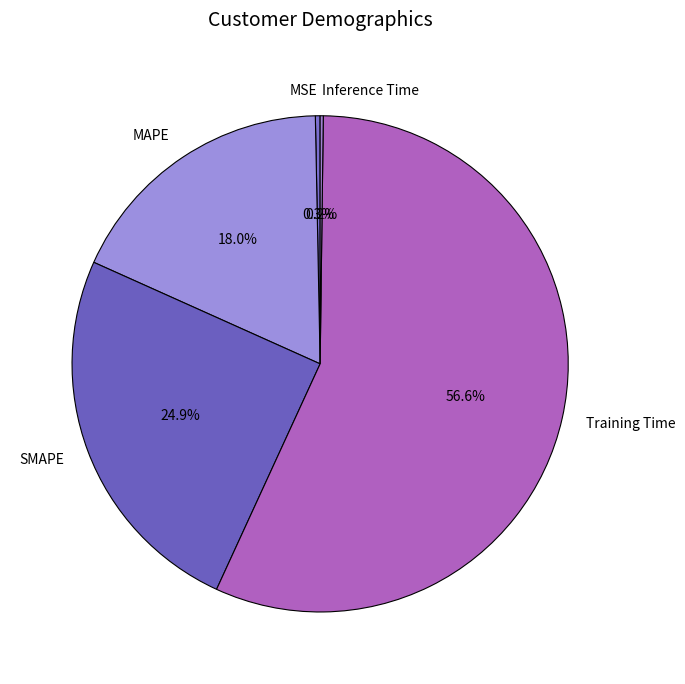

Does any single category account for the majority?

Yes